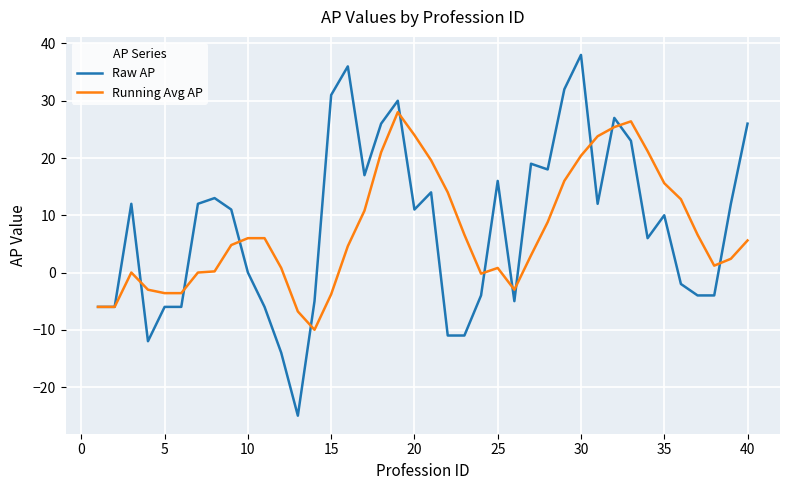

What is the maximum value shown in the chart?

38.0